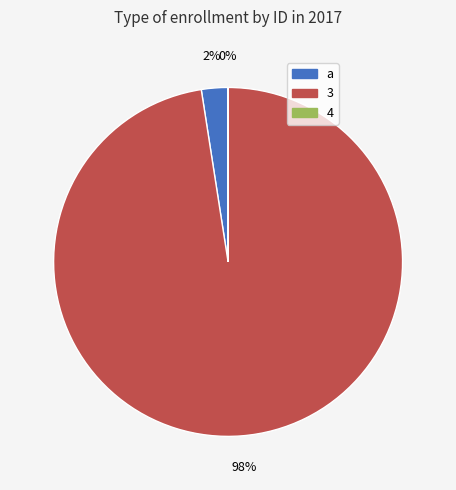

Is it true that a is 2% of the pie?

True